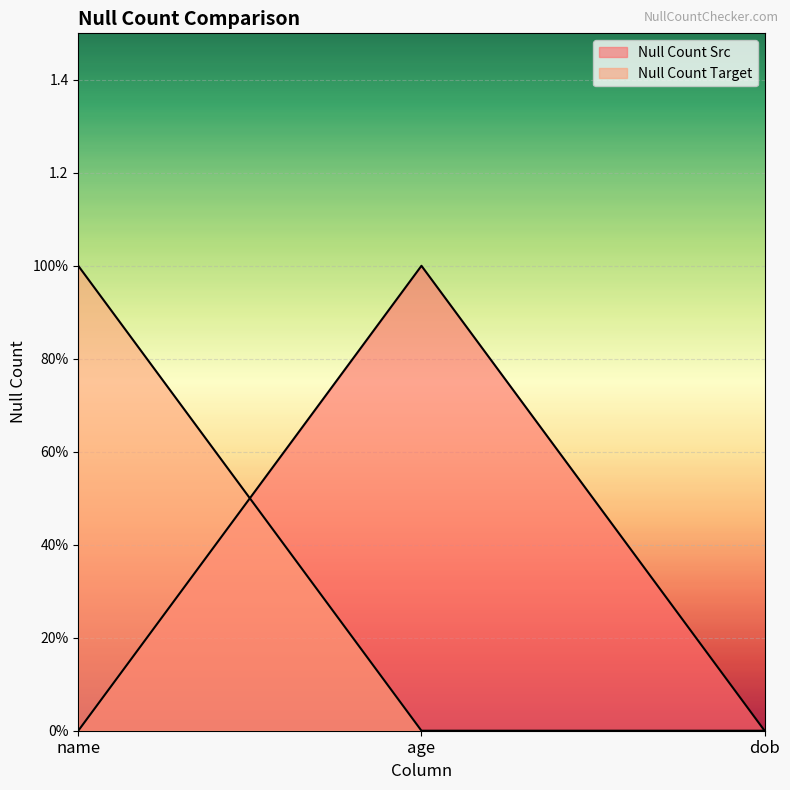

What is the maximum value shown in the chart?

1